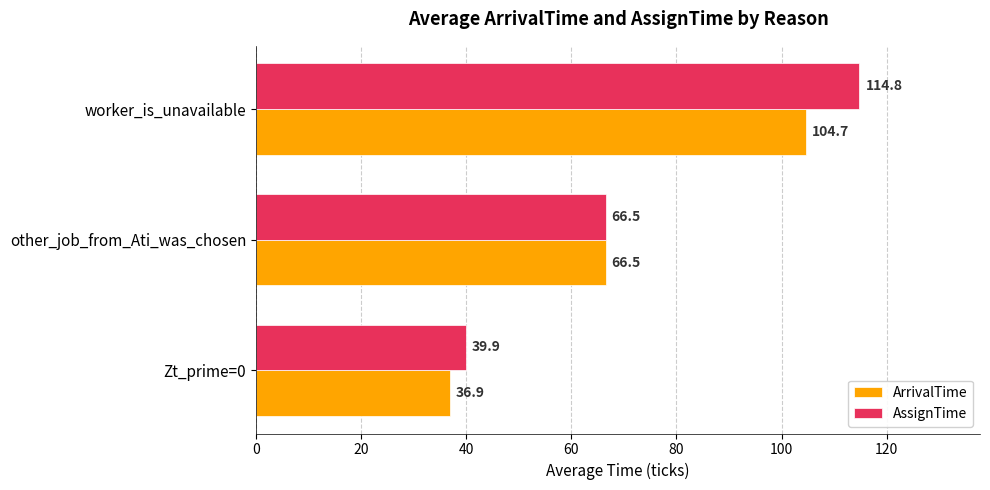

At which category is the sum across all series the highest?

worker_is_unavailable